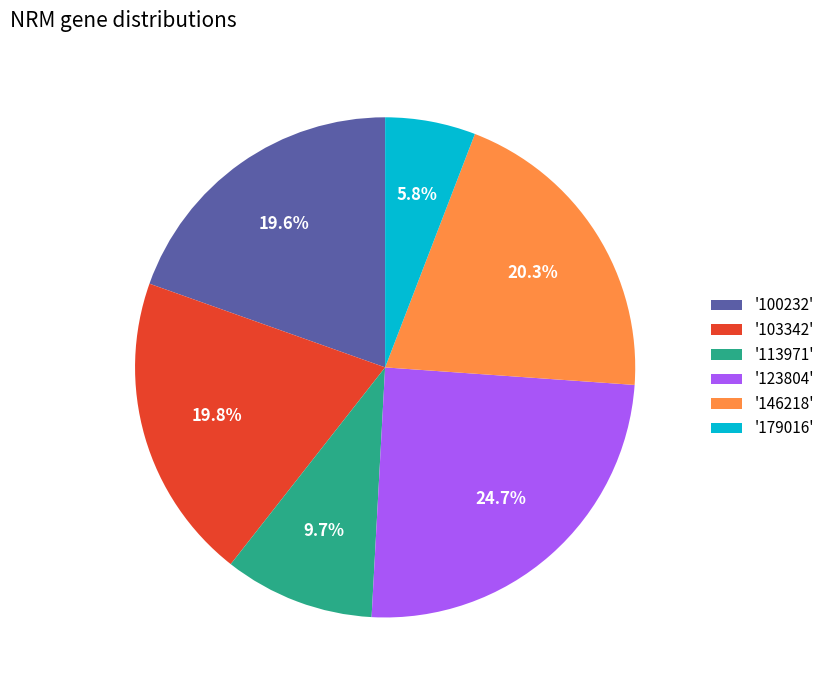

Which has a higher value, '179016' or '123804'?

'123804'